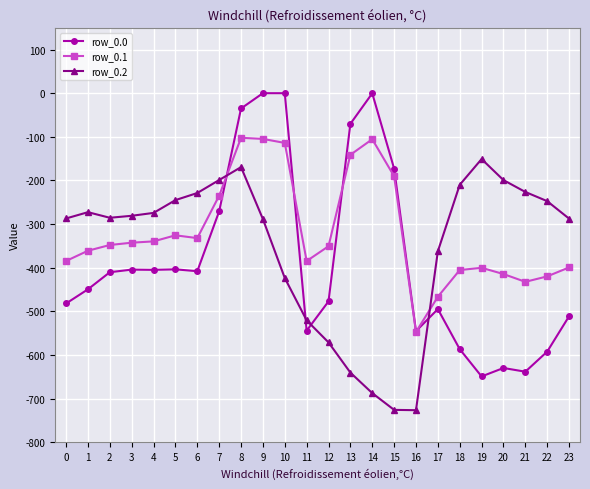

Where is row_0.0 nearest to the value -324?

7